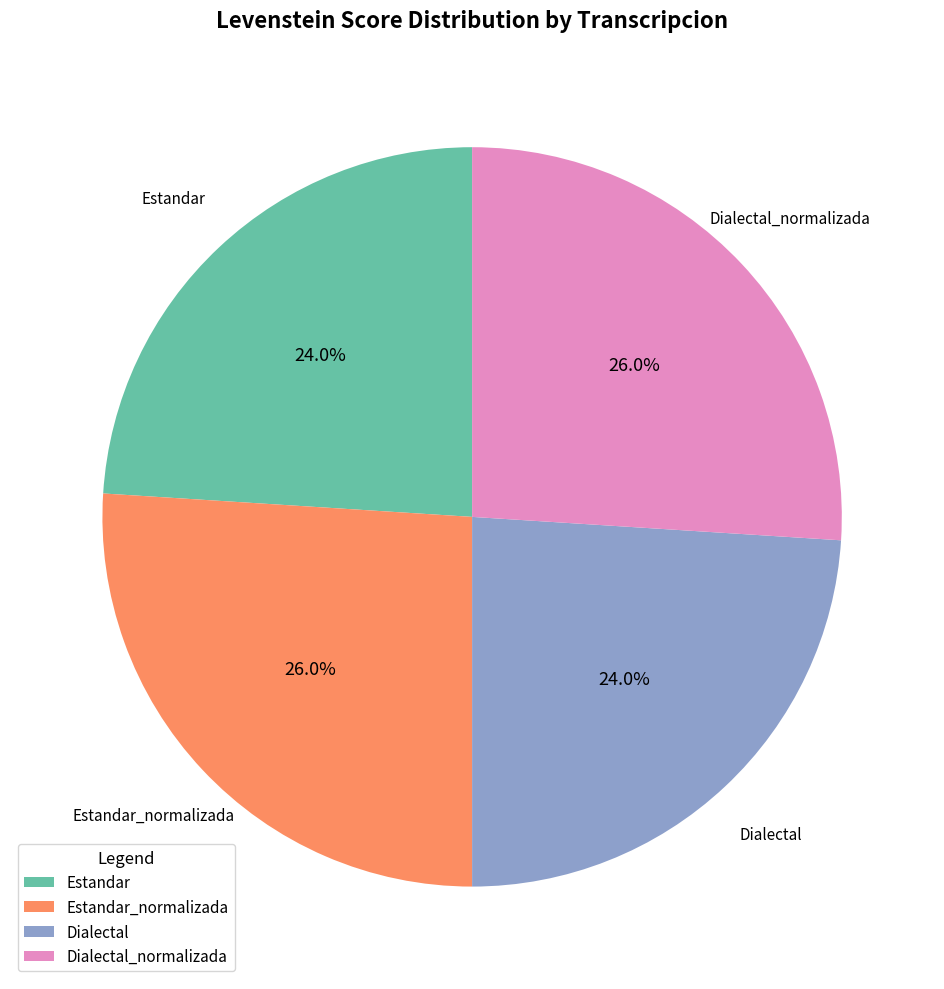

How many segments does this pie chart have?

4